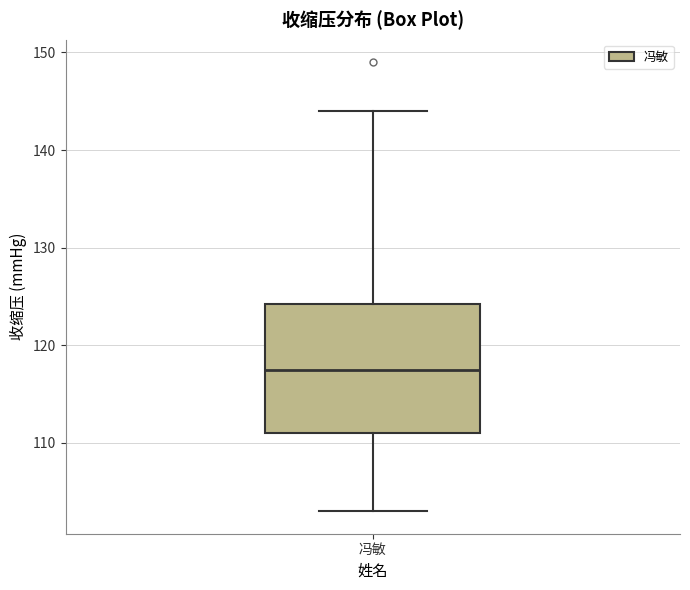

Transcribe this box plot: give where the median line is, the range the box spans, and where the two whiskers end, as read against the y-axis. The values are not printed on the chart, so give them approximately, as read against the axis.

median 118, box 111 to 124, whiskers 103 to 144